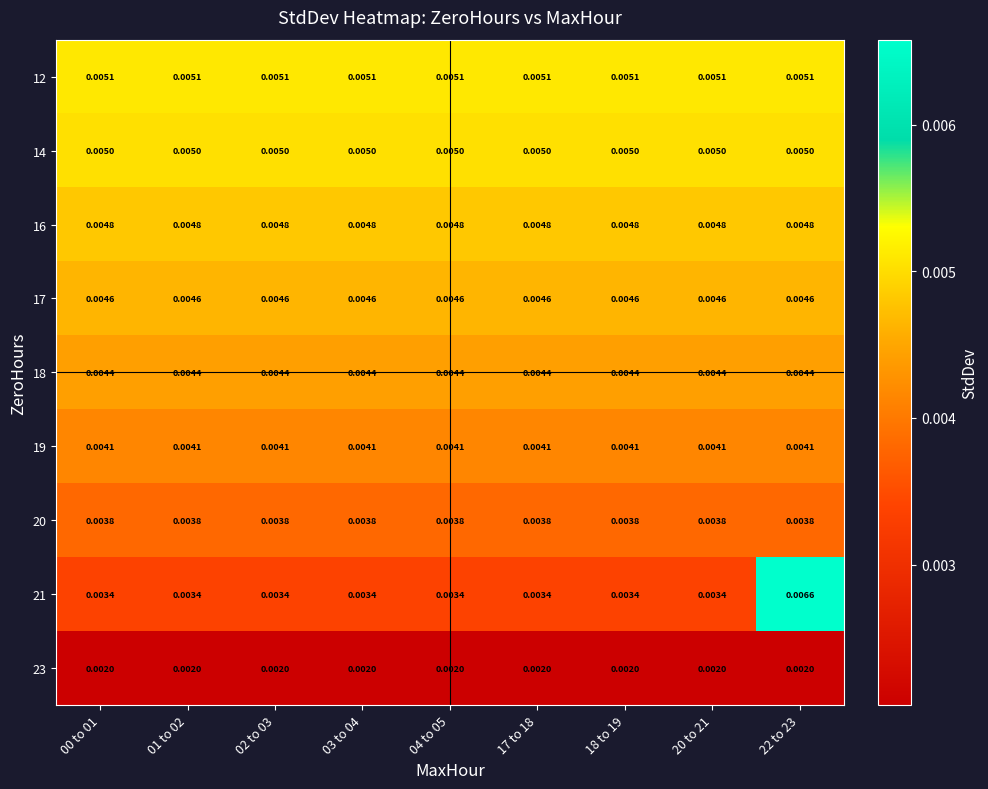

Is the value of 18 at 22 to 23 greater than the value of 23 at 20 to 21?

Yes